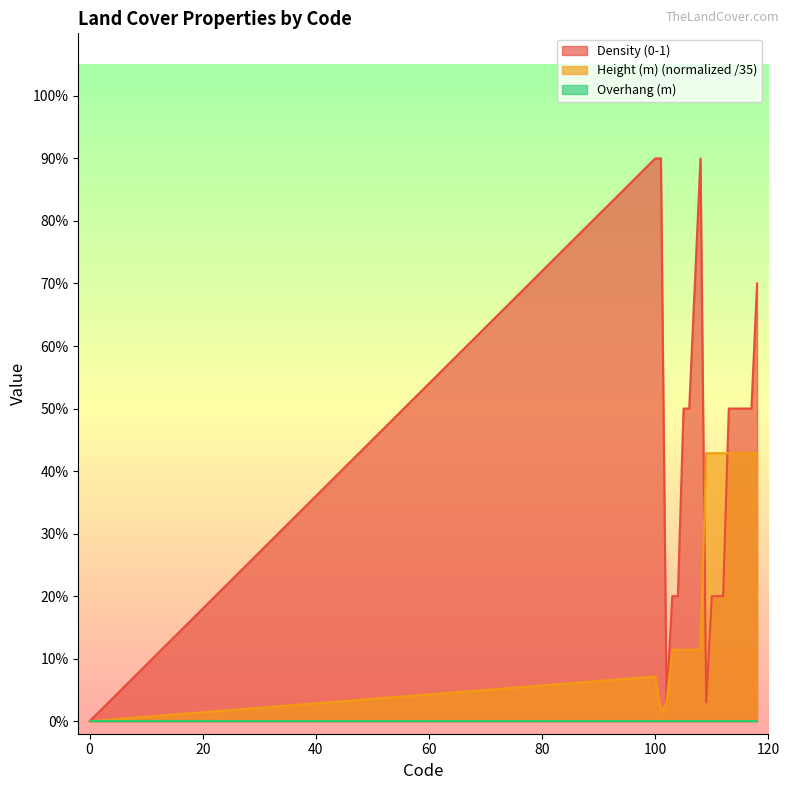

Is it true that Height (m) equals 0.1 at 103?

True